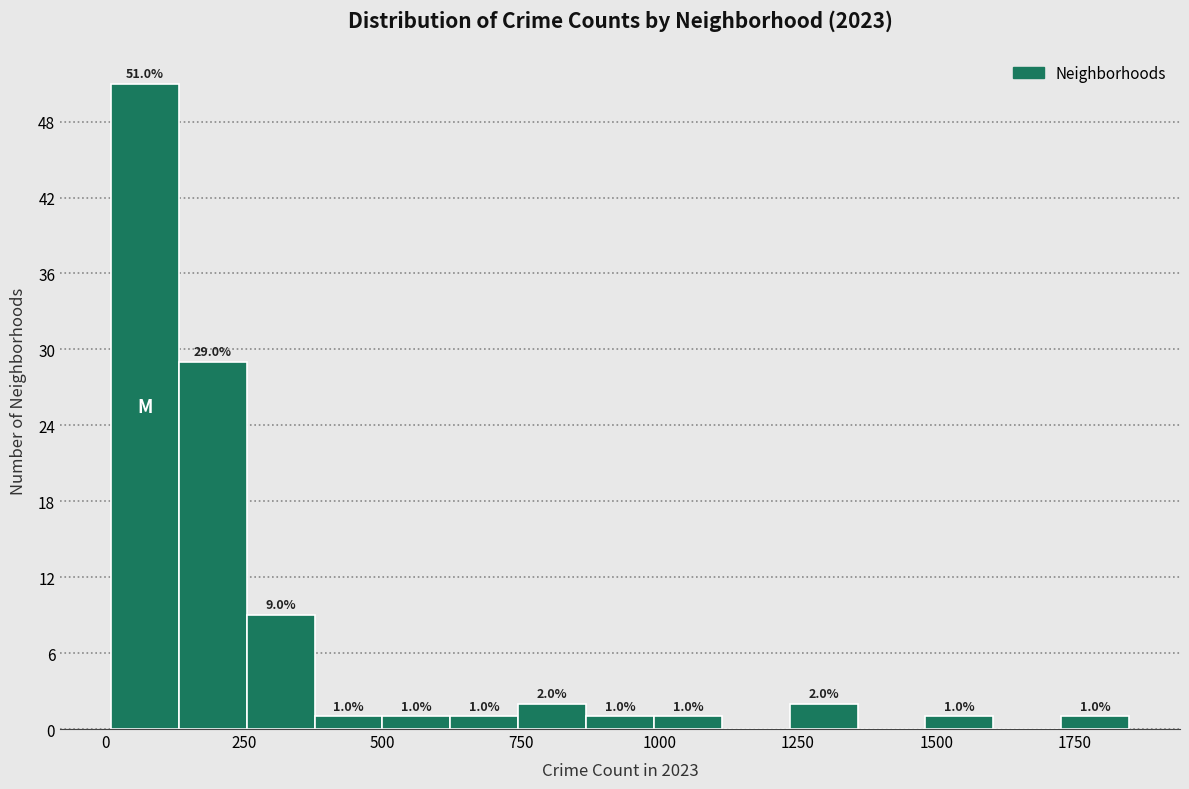

Read against the x-axis, roughly where is the centre of the tallest bar?

50